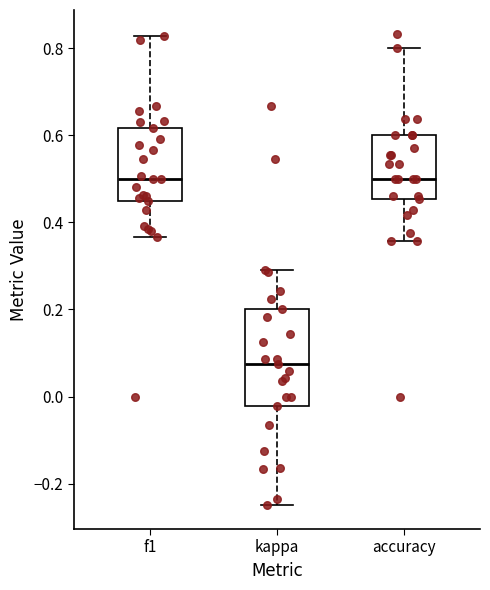

Comparing the boxes themselves (not the whiskers), which one is the tallest?

kappa